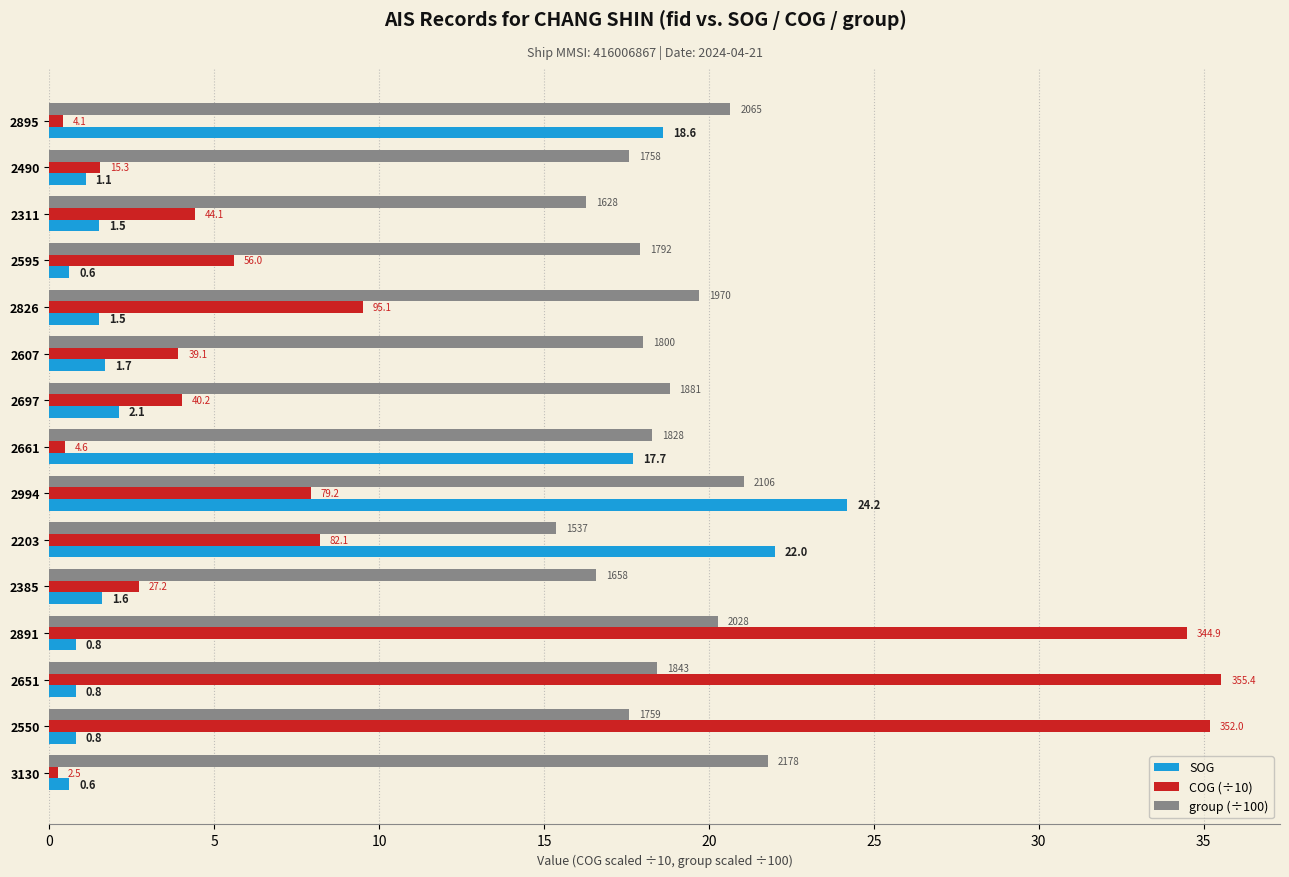

What are all the series names shown in the legend?

SOG, COG (÷10), group (÷100)